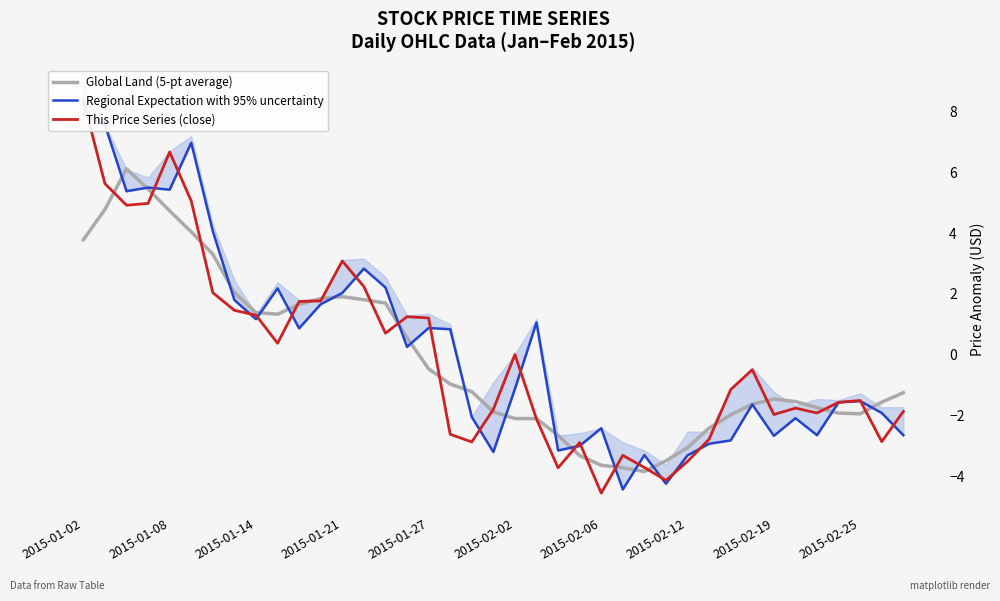

Reading right to left, list all the values displayed in this chart.

Global Land (5-pt average): -1.2	-1.6	-1.9	-1.9	-1.7	-1.5	-1.4	-1.6	-2.0	-2.4	-3.0	-3.5	-3.8	-3.7	-3.6	-3.3	-2.6	-2.1	-2.1	-1.9	-1.2	-1.0	-0.5	0.6	1.7	1.8	1.9	1.8	1.7	1.3	1.4	2.0	3.3	4.0	4.7	5.4	6.1	4.8	3.8
Regional Expectation with 95% uncertainty: -2.6	-1.9	-1.5	-1.6	-2.6	-2.1	-2.7	-1.6	-2.8	-2.9	-3.3	-4.2	-3.3	-4.4	-2.4	-3.0	-3.1	1.1	-1.1	-3.2	-2.0	0.8	0.9	0.3	2.2	2.8	2.0	1.7	0.9	2.2	1.2	1.8	4.1	7.0	5.4	5.5	5.4	7.6	7.9
This Price Series (close): -1.9	-2.8	-1.5	-1.6	-1.9	-1.7	-2.0	-0.5	-1.1	-2.8	-3.5	-4.1	-3.7	-3.3	-4.5	-2.9	-3.7	-2.1	0.0	-1.8	-2.9	-2.6	1.2	1.3	0.7	2.2	3.1	1.8	1.8	0.4	1.3	1.5	2.0	5.1	6.7	5.0	4.9	5.6	8.4